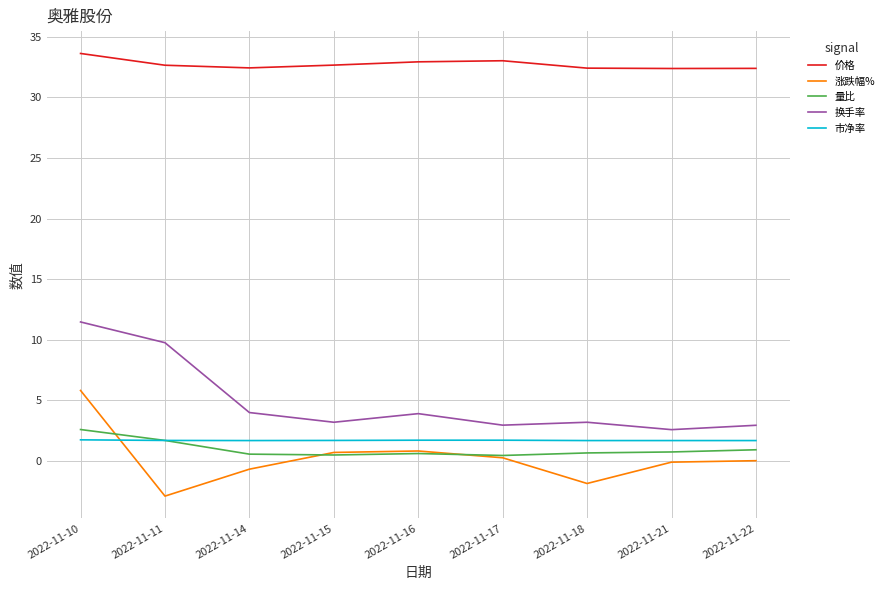

What is the smallest value displayed?

-2.9